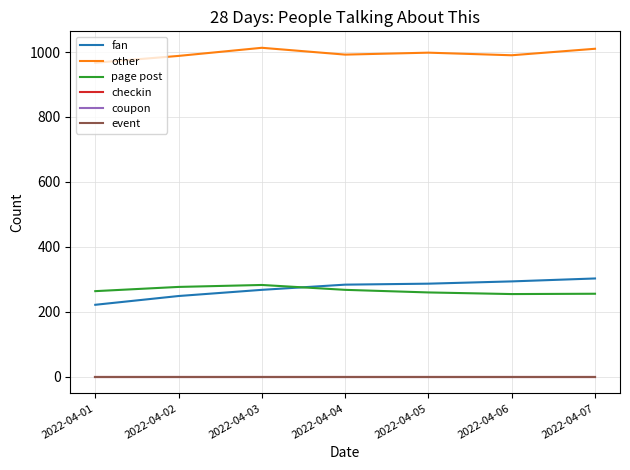

Does the chart have visible grid lines?

Yes